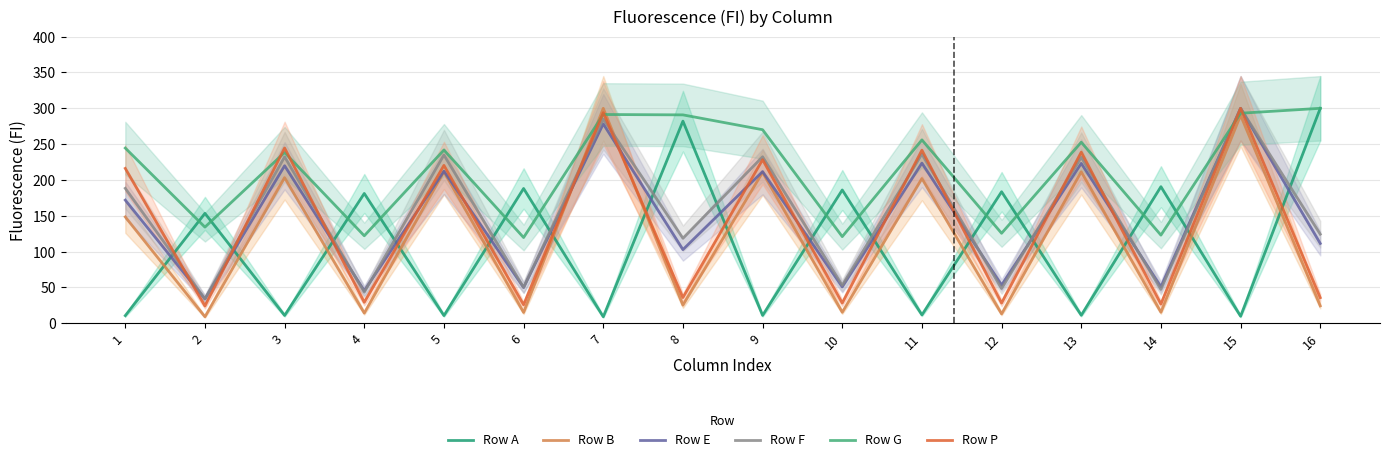

Which category has the highest value across all series?

16